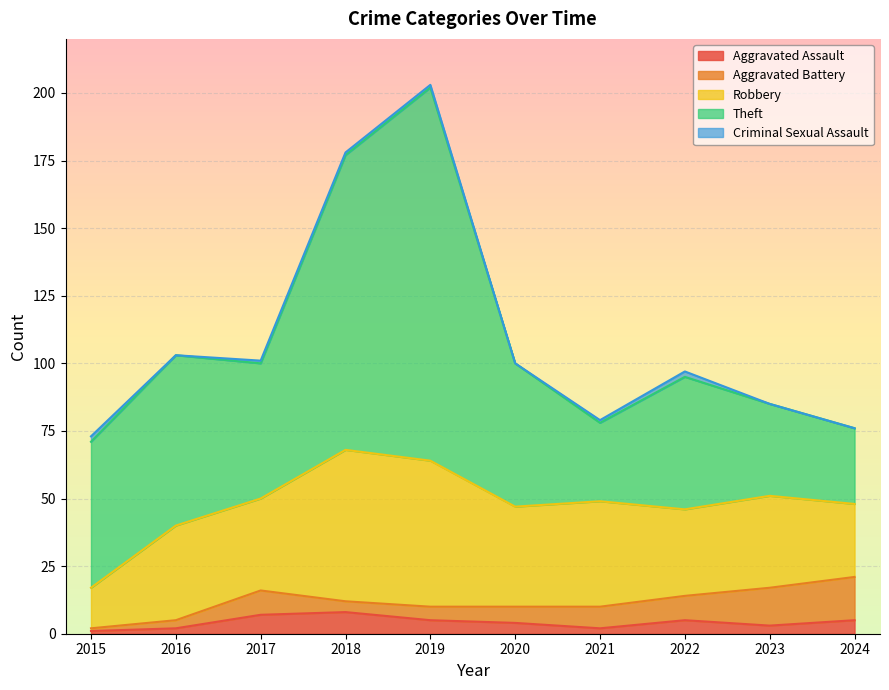

What is the sum of the Aggravated Assault values at 2016 and 2024?

7